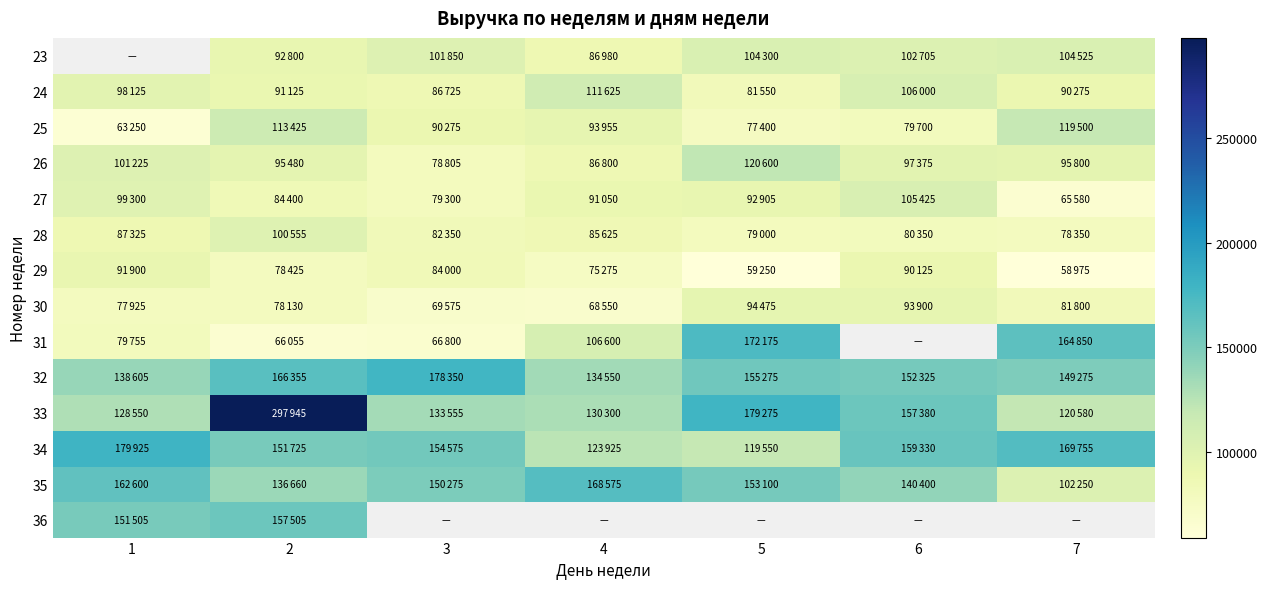

How many values in the 35 series exceed 150275?

3